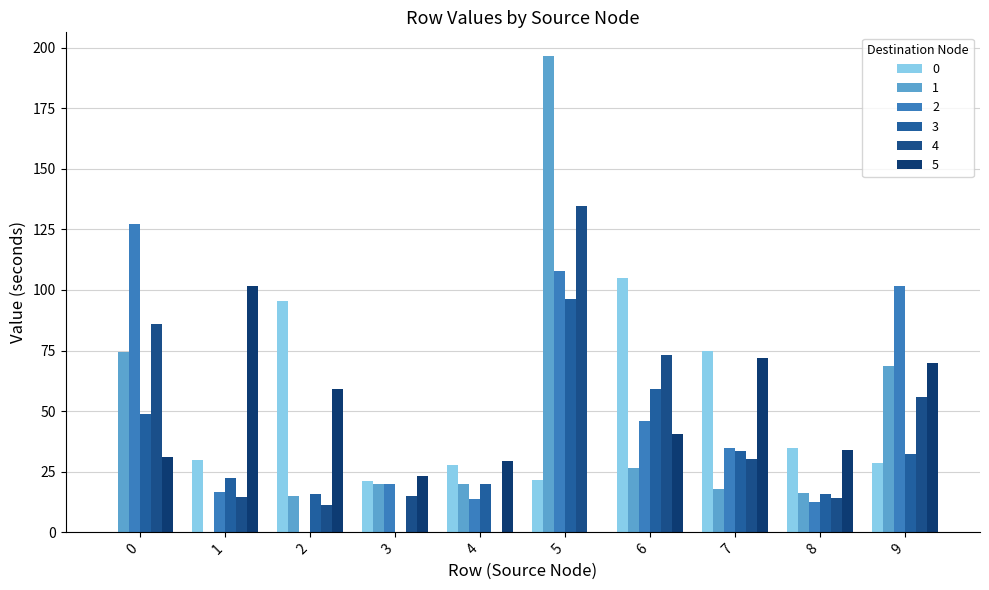

At which label is 5 closest to 50?

2